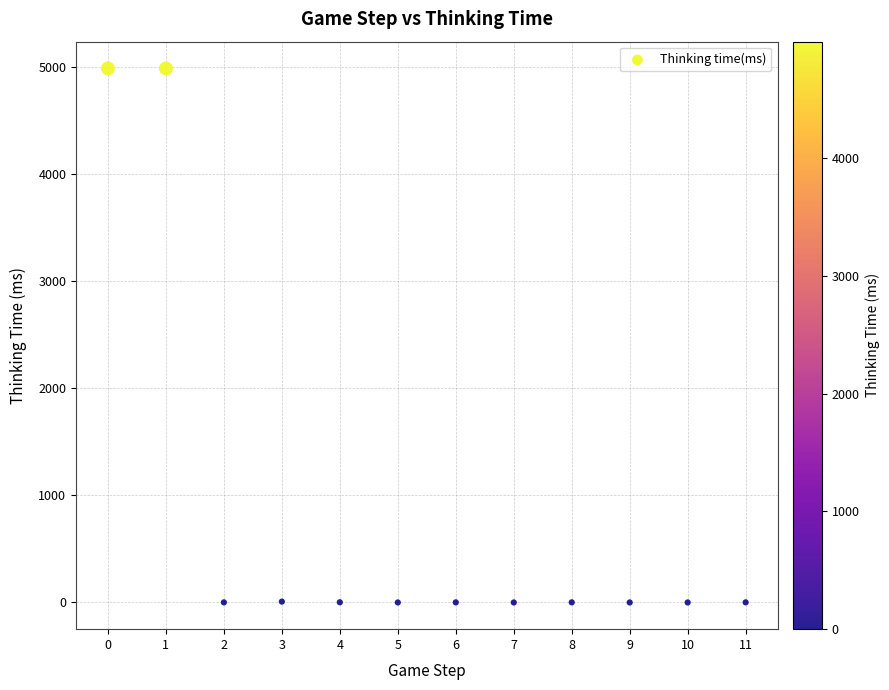

What is the average Y value?

833